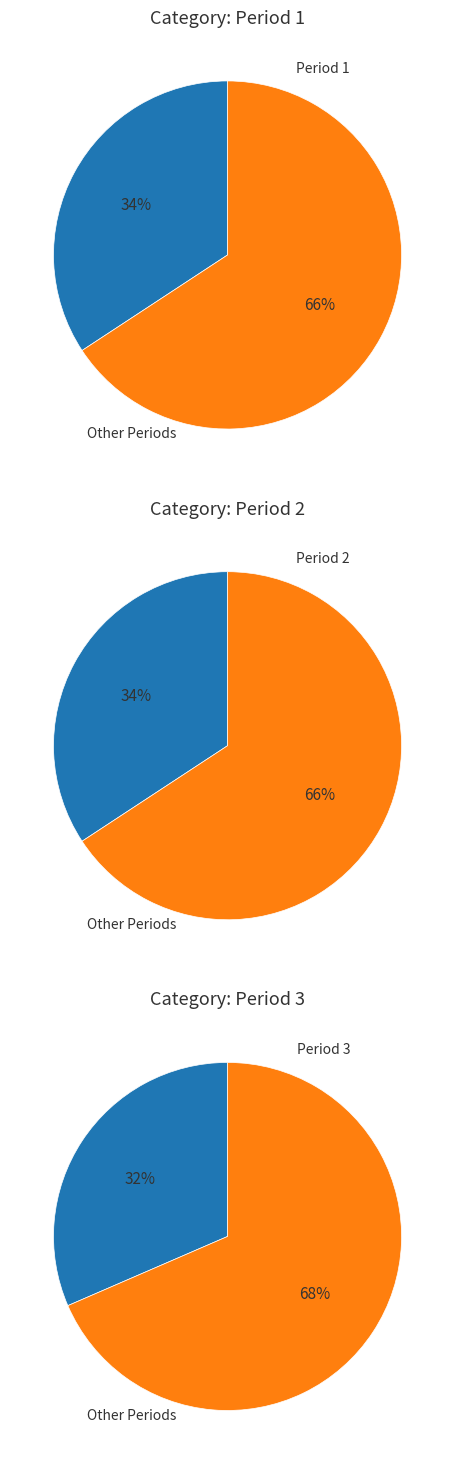

Which has a higher value, Period 2 or Period 1?

Period 2